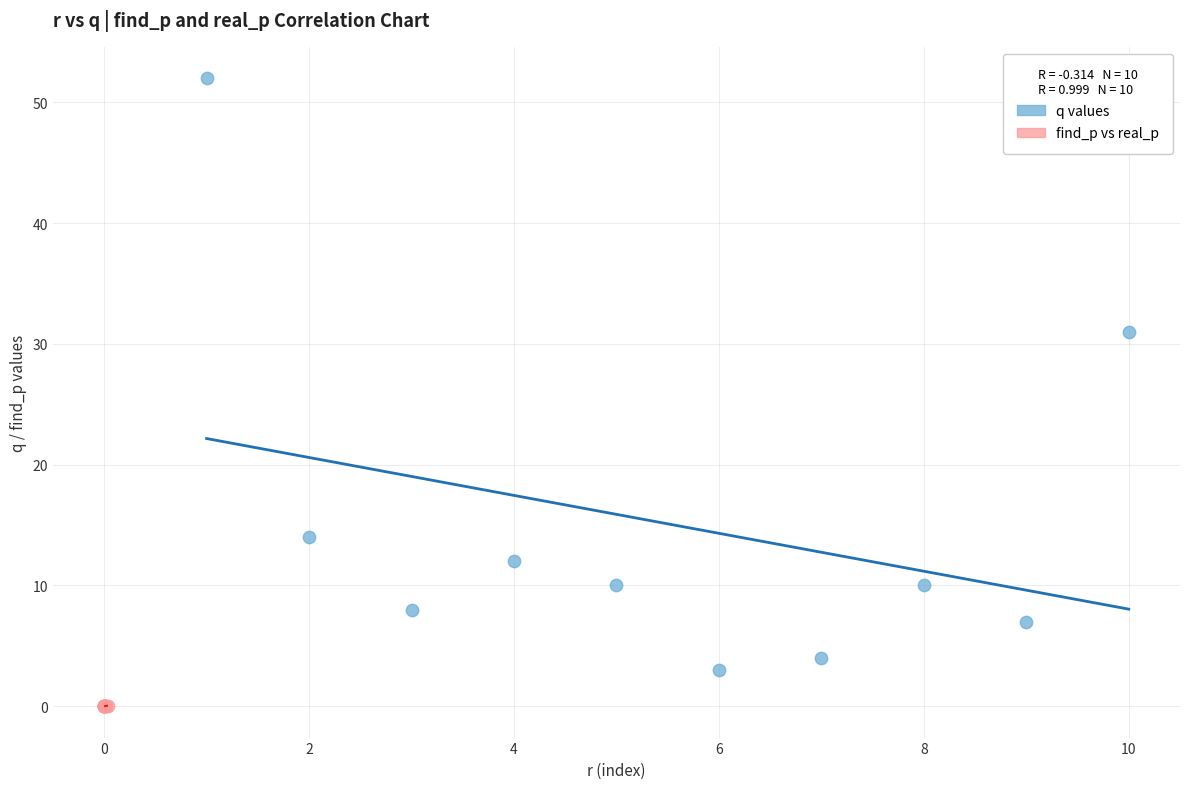

Which series contains the highest Y value?

q values